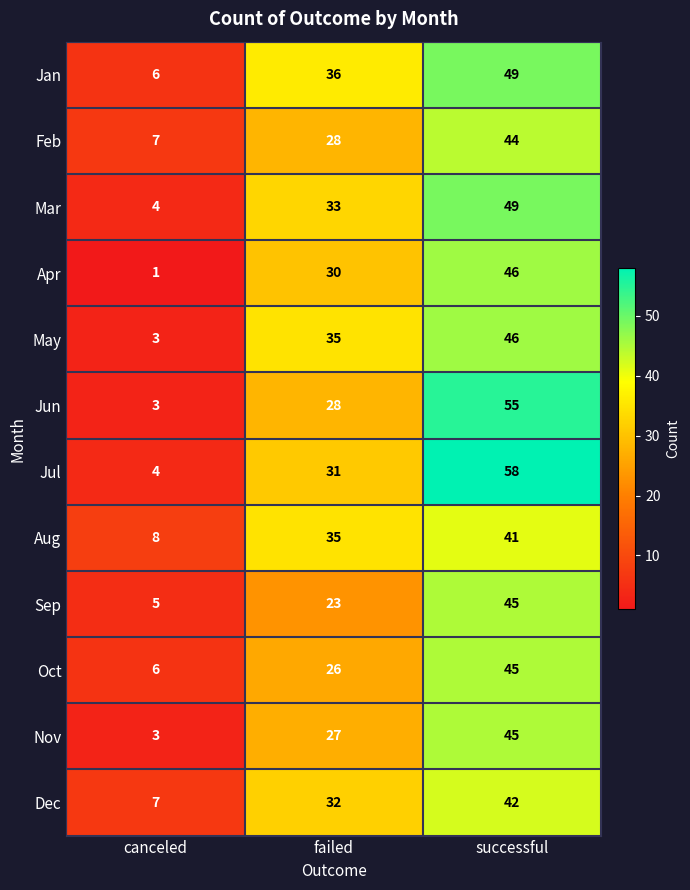

Which category has the lowest value across all series?

canceled